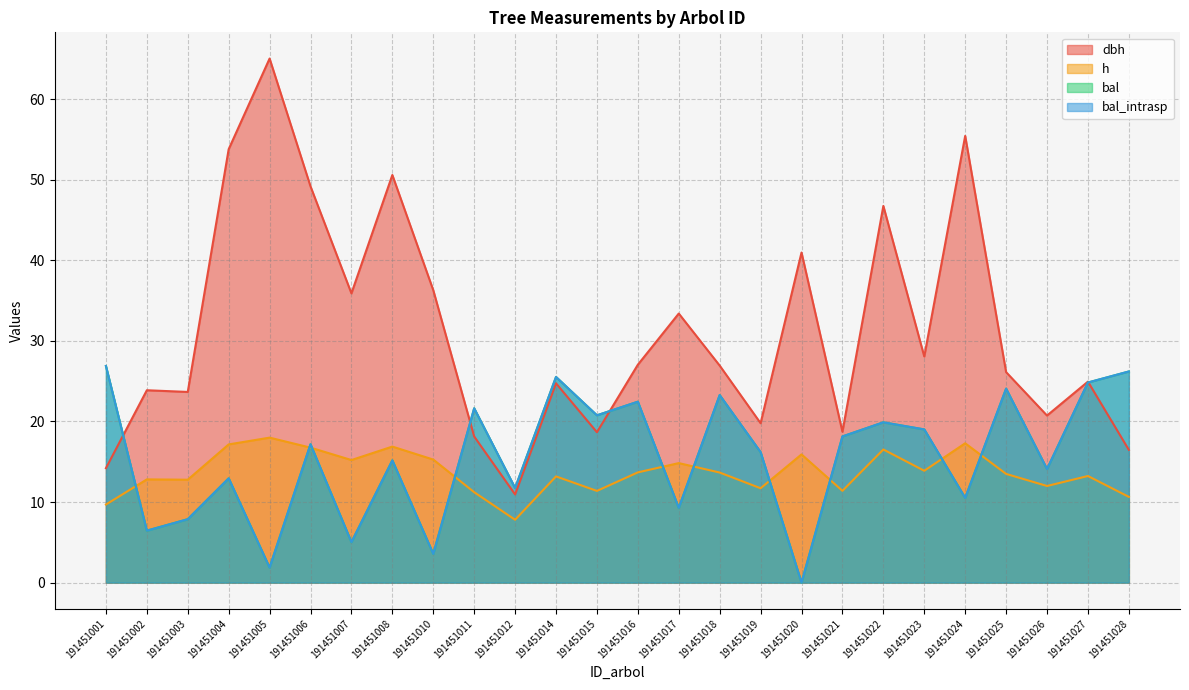

What is the value of the bal_intrasp point at the 1st from the left?

26.9